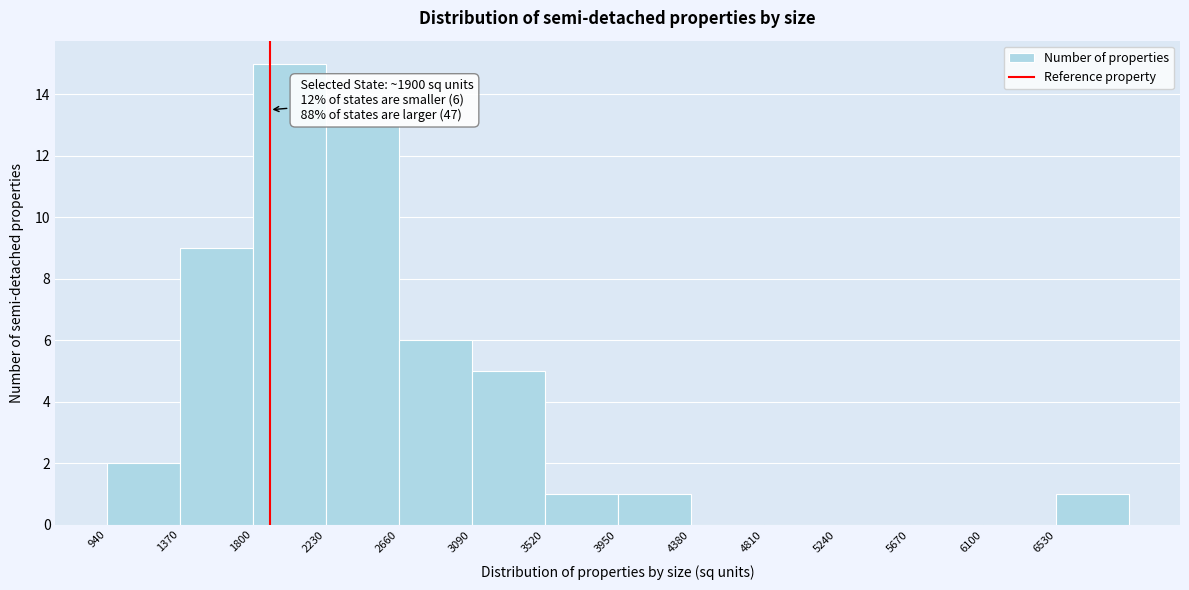

Over which range of the x-axis is the bar tallest?

1800 to 2230